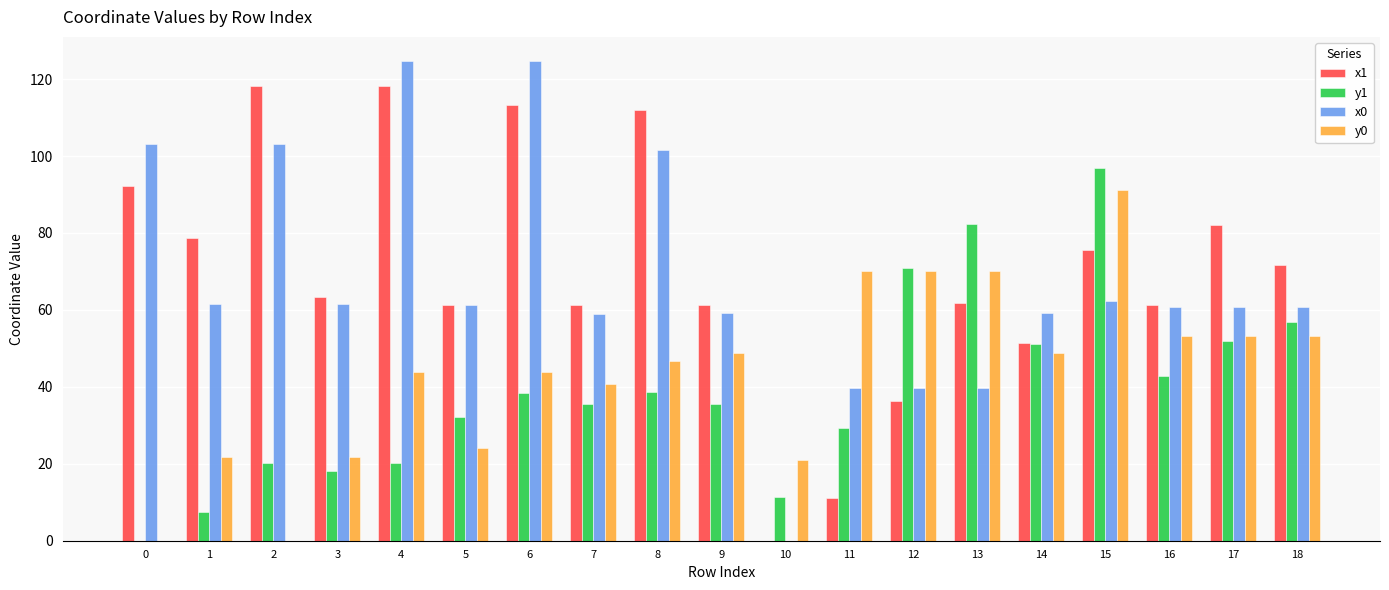

Is it true that x0 equals 13.4 at 11?

False